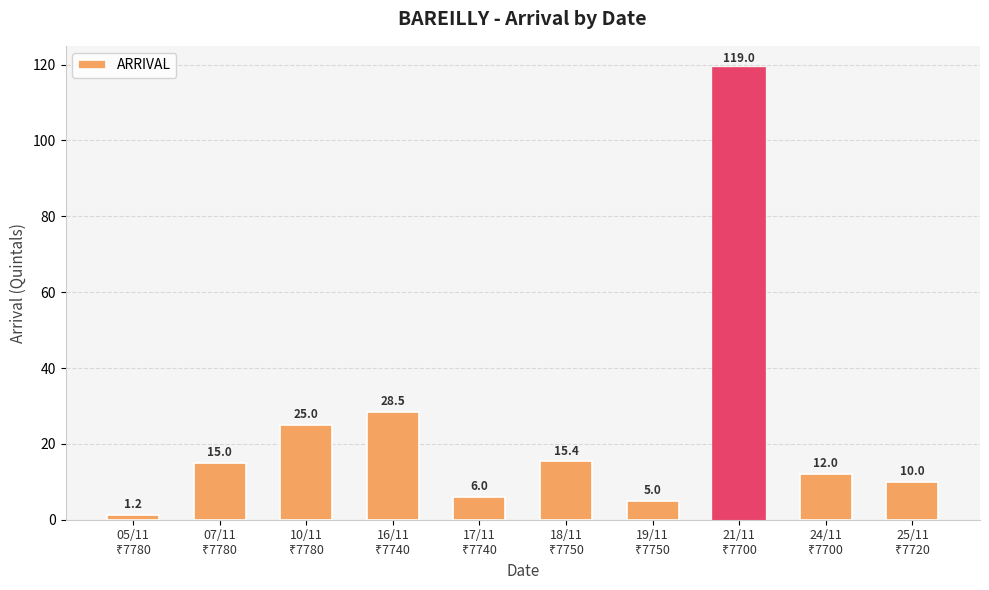

Count the number of categories in the chart.

10